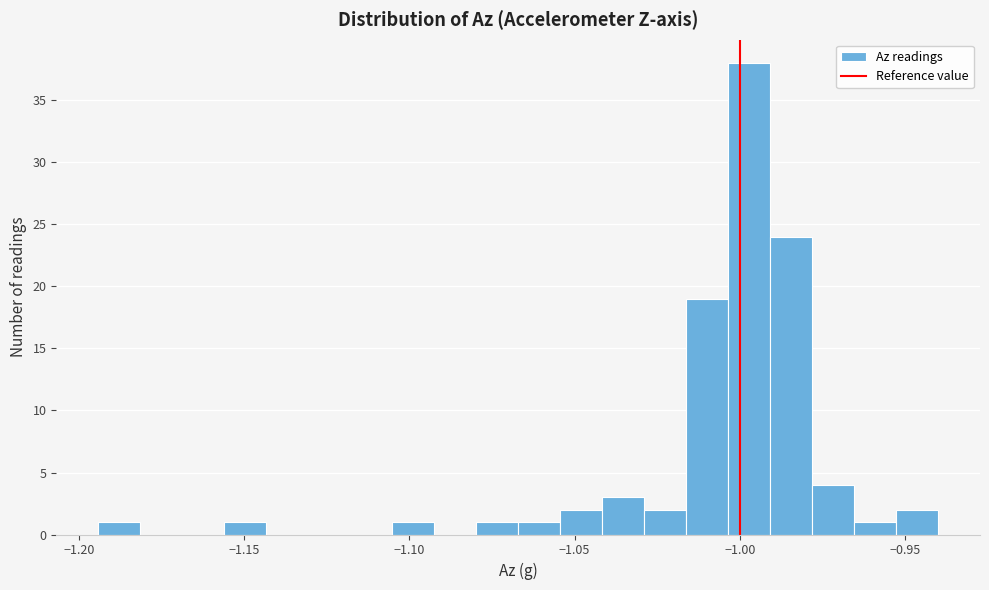

Read against the x-axis, roughly where is the centre of the tallest bar?

-0.995